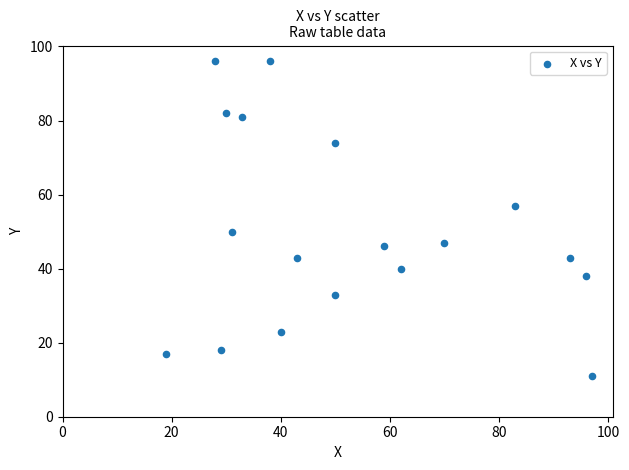

What is the range of X values (max minus min)?

78